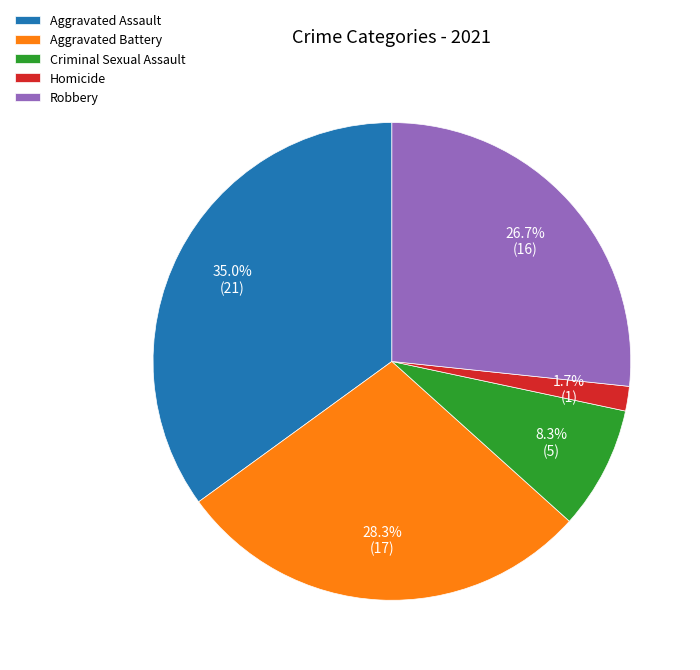

Is there any slice that represents more than half of the pie?

No